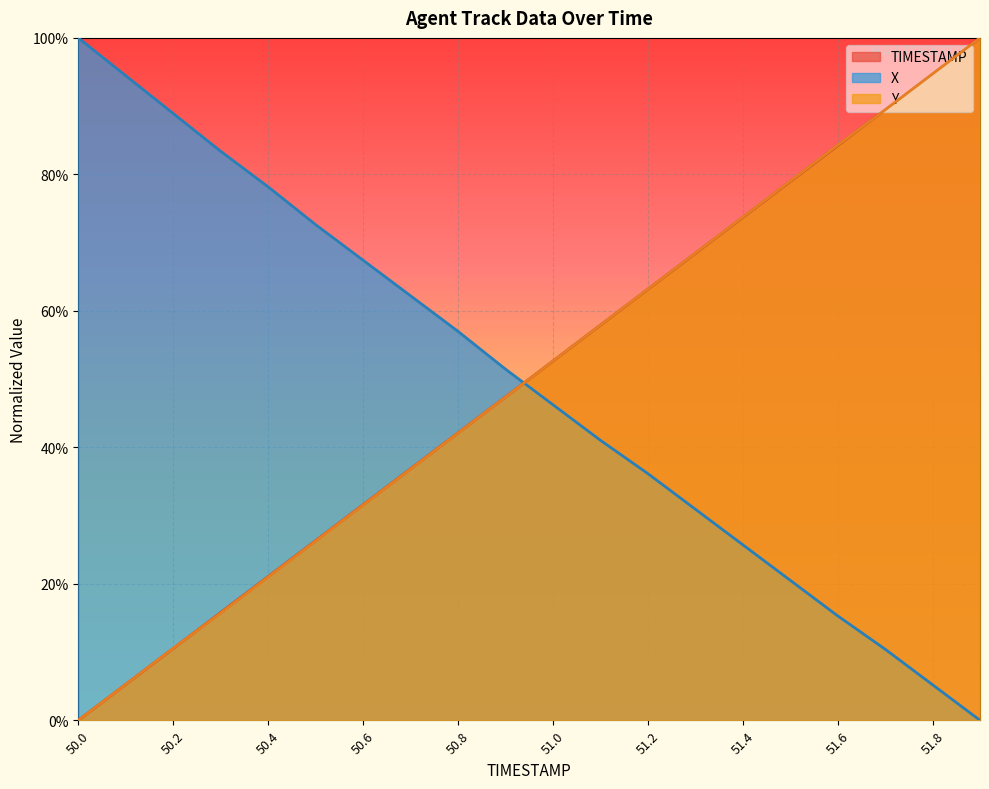

Between which two adjacent categories do X and TIMESTAMP first intersect?

50.9 and 51.0